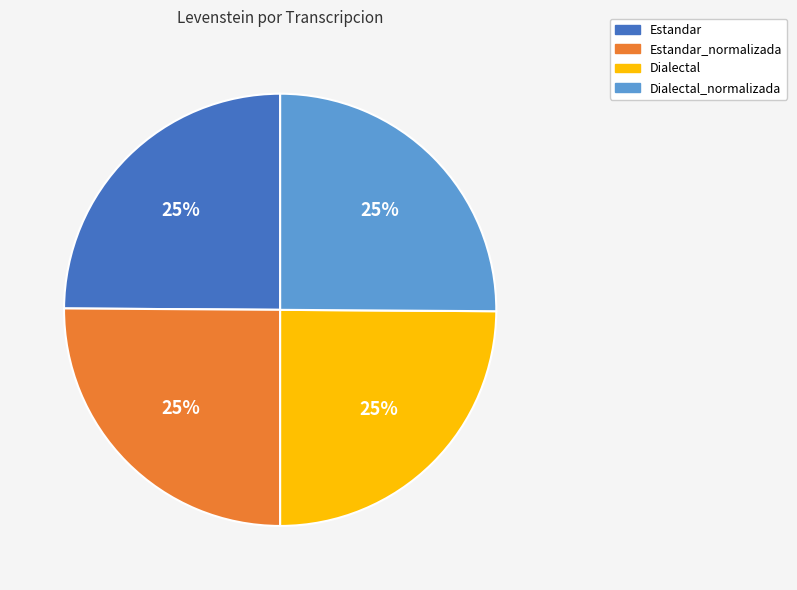

How many segments does this pie chart have?

4